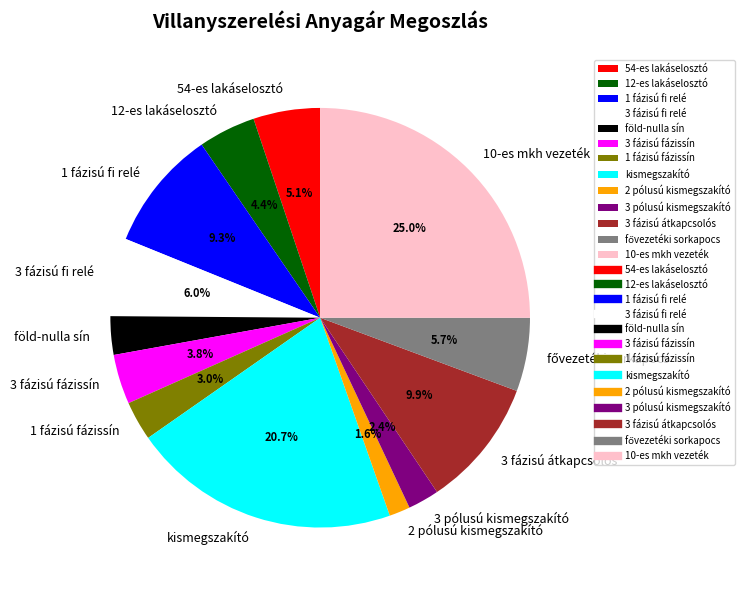

Which has a higher value, 3 fázisú fázissín or föld-nulla sín?

3 fázisú fázissín